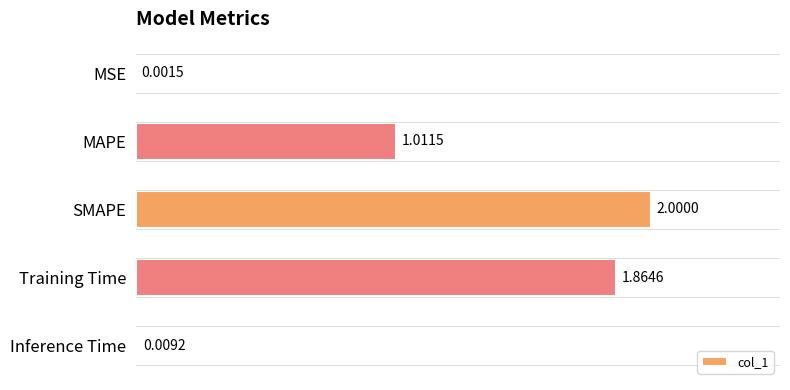

Which label corresponds to the largest value in the chart?

SMAPE